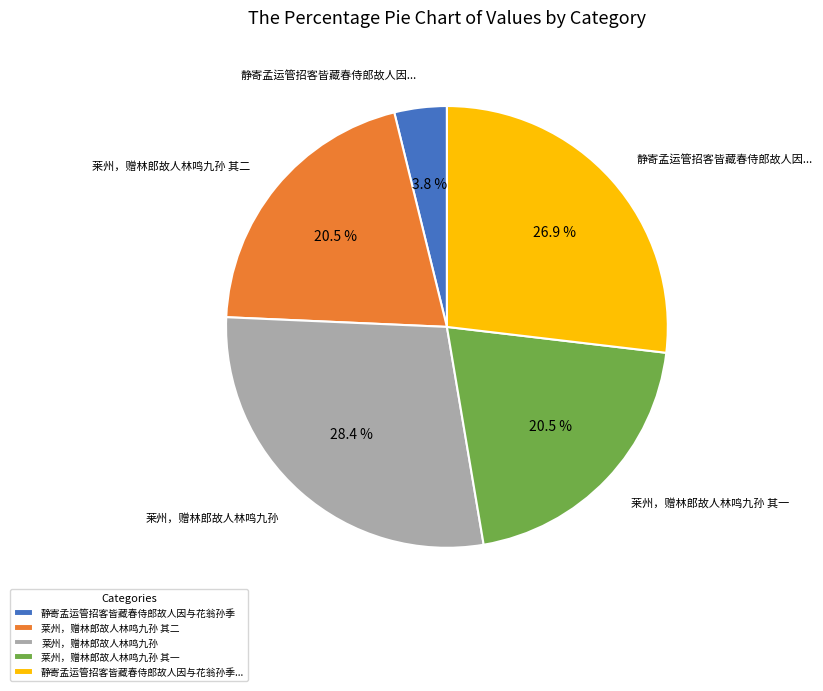

To the nearest percent, what is the average slice percentage?

20%